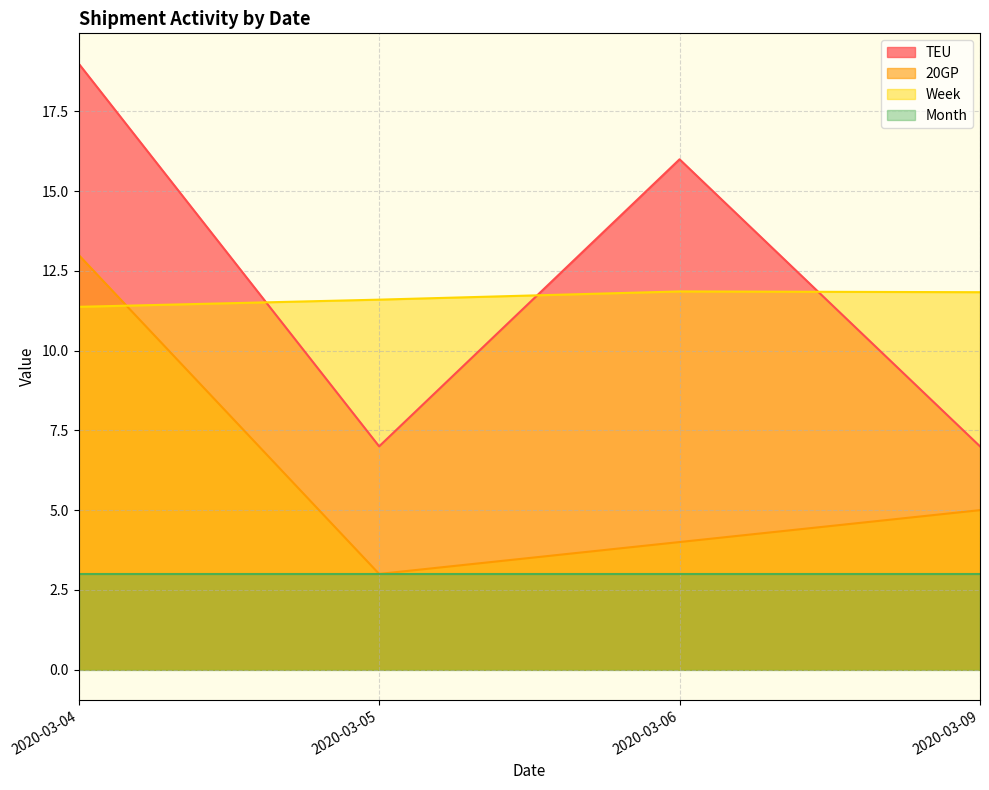

How many times do Week and 20GP cross each other?

1